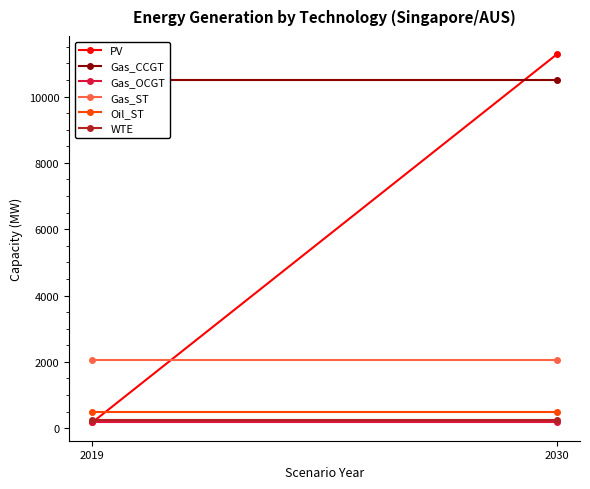

Is the value of WTE at 2030 greater than the value of PV at 2030?

No